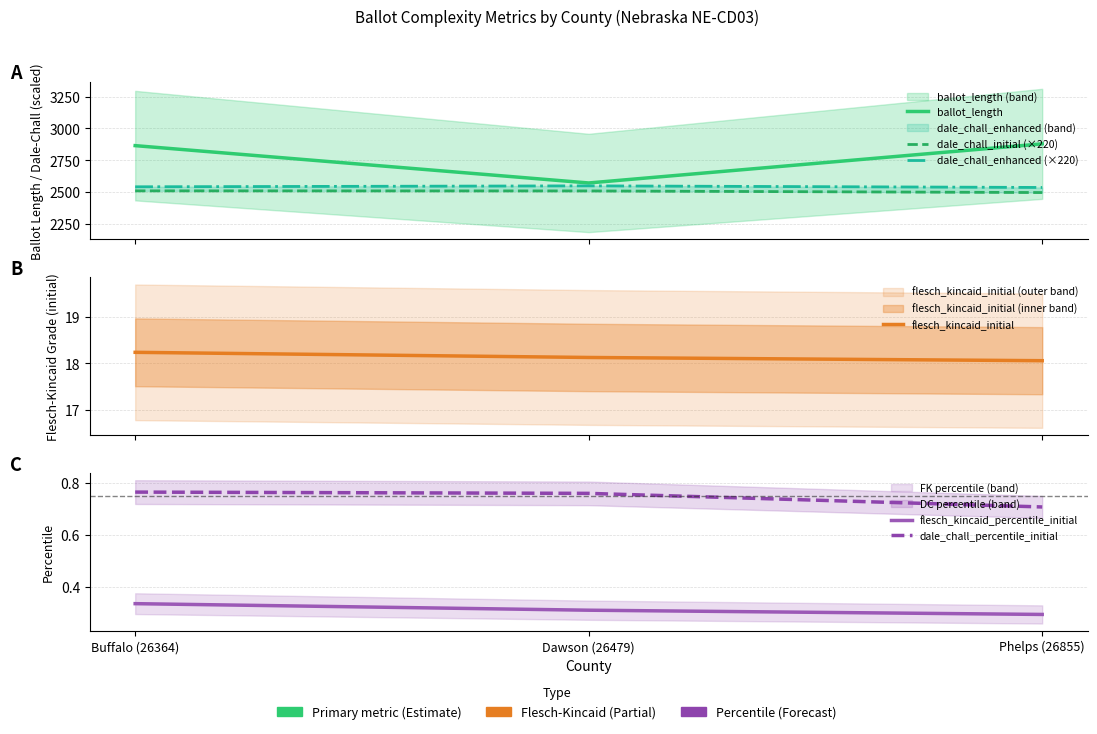

At how many categories does at least one series exceed 470?

3